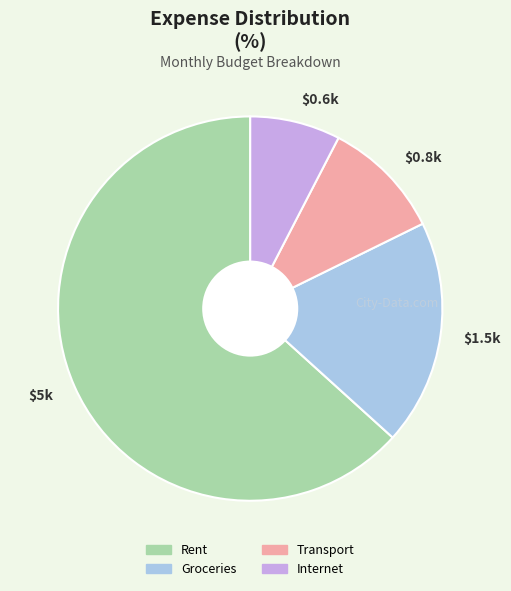

Is $5k the majority of the pie?

Yes